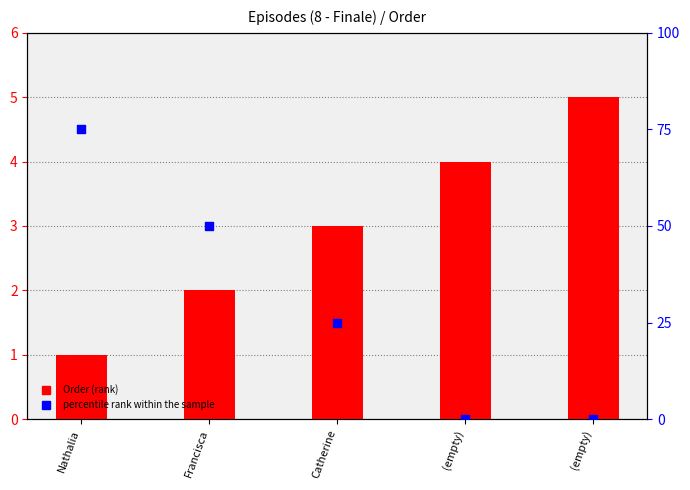

Which series reaches the minimum Y coordinate?

percentile rank within the sample